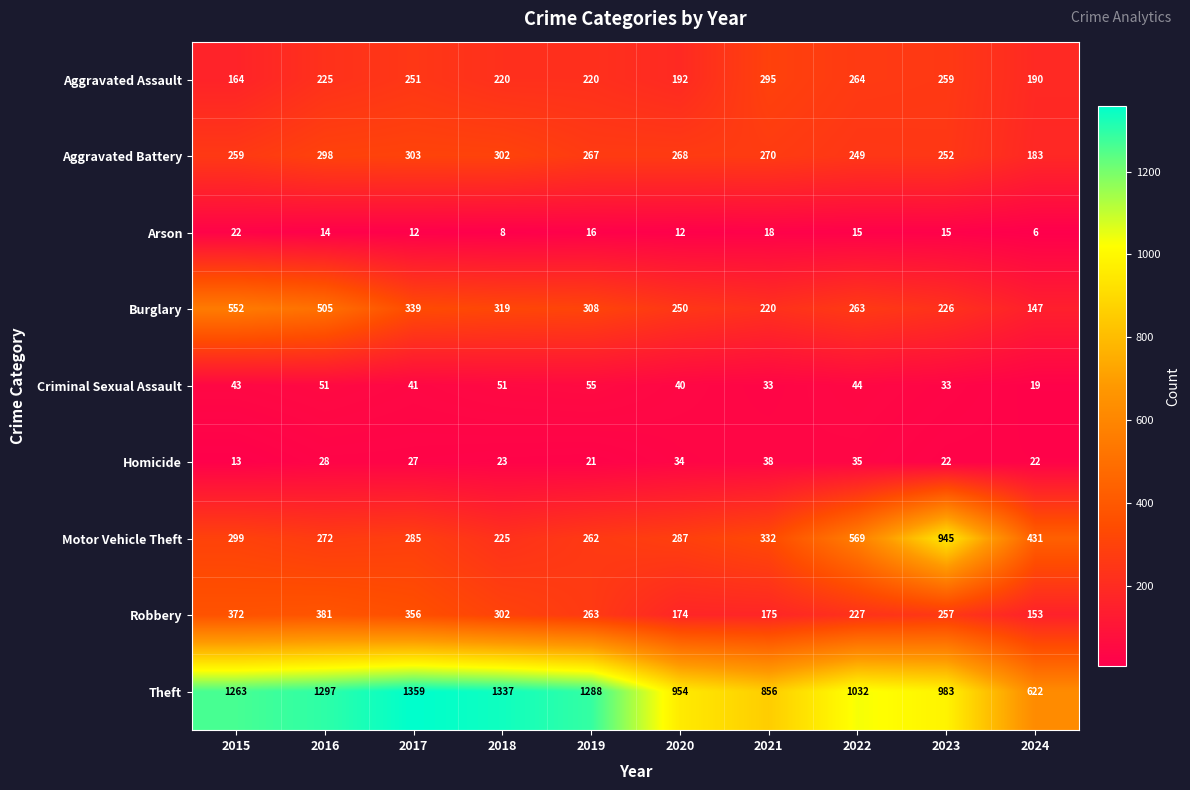

At which label does Homicide first exceed 27?

2016